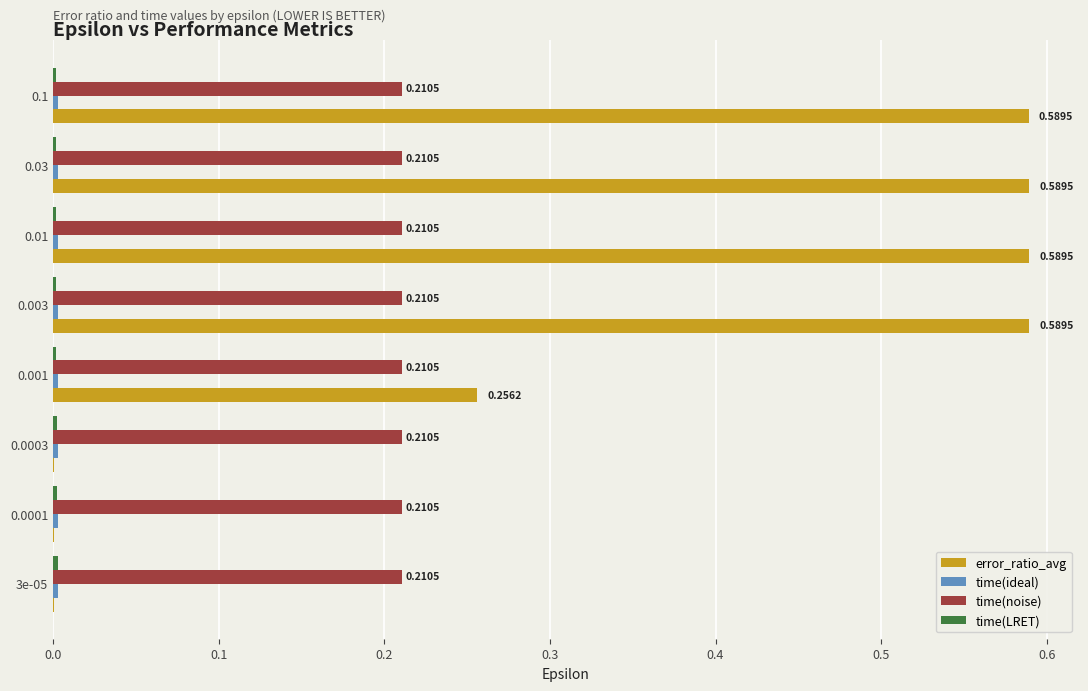

Which series changed the most between 0.0003 and 0.1?

error_ratio_avg